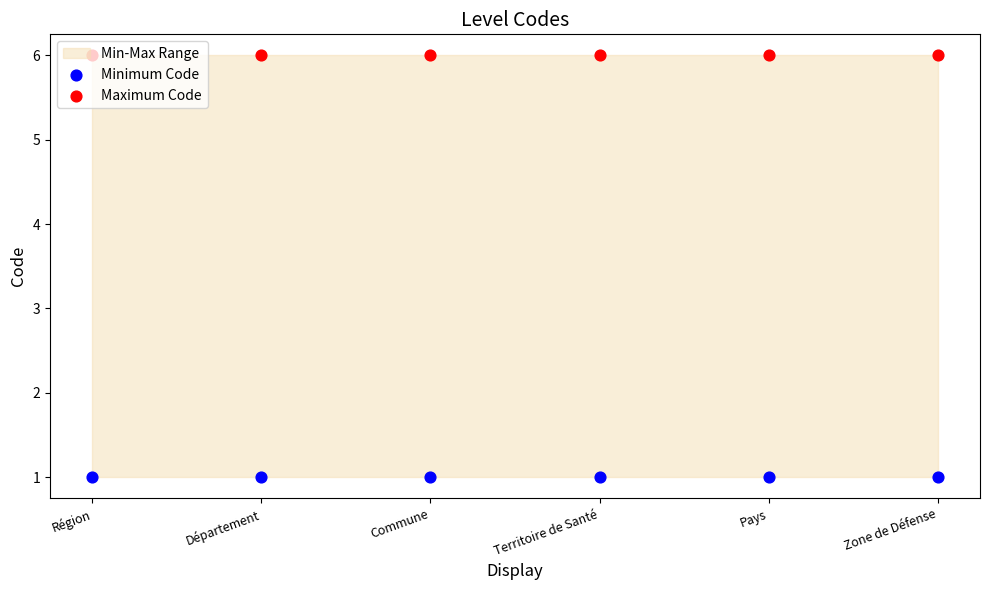

At how many categories does at least one series exceed 4?

6